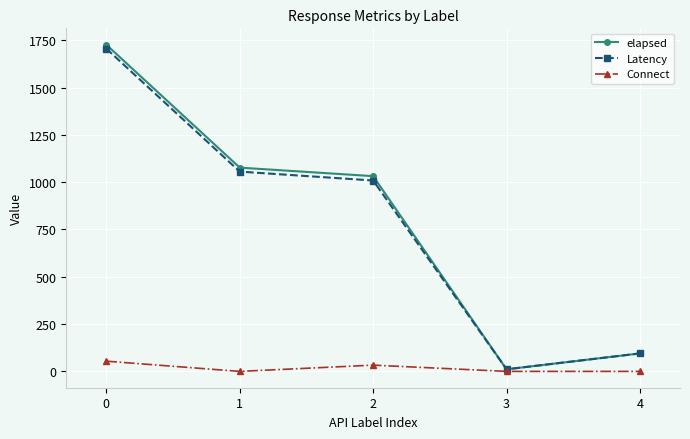

List the series in order of their peak value, lowest first.

Connect, Latency, elapsed